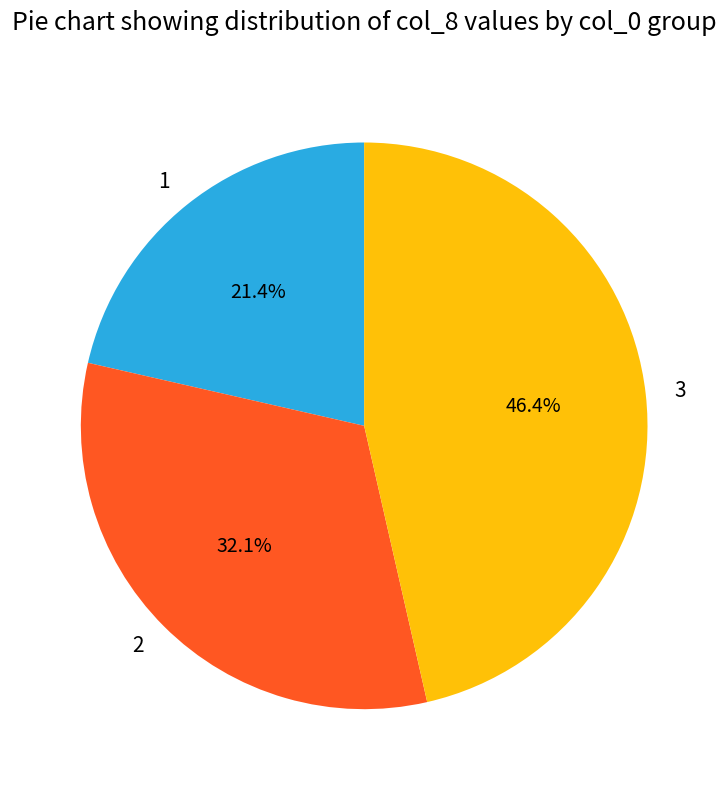

Which category has the biggest portion of the pie?

3